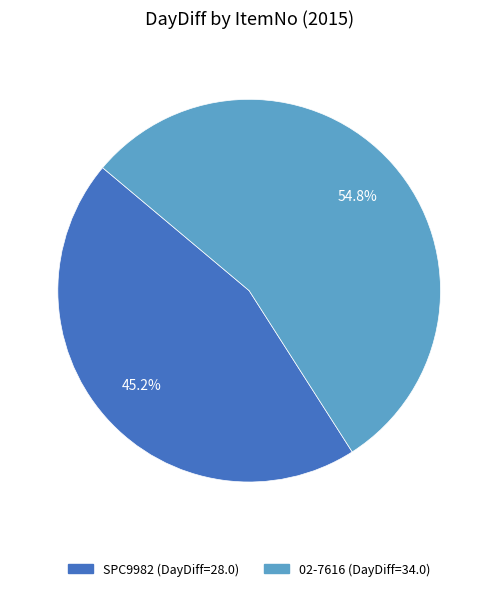

Which slice is the smallest?

SPC9982